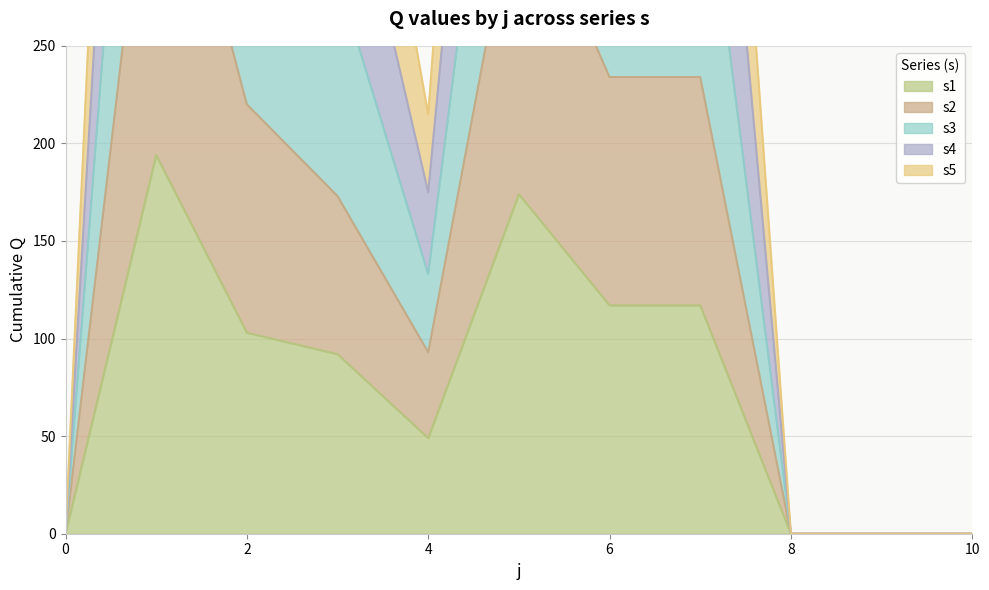

Which series has the largest range (max minus min)?

s3